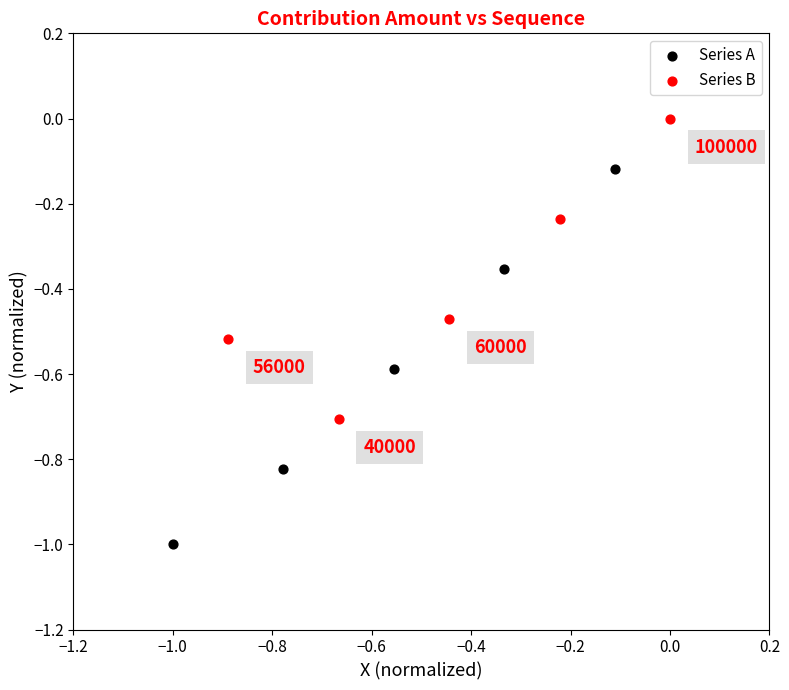

Which series reaches the minimum Y coordinate?

Series A